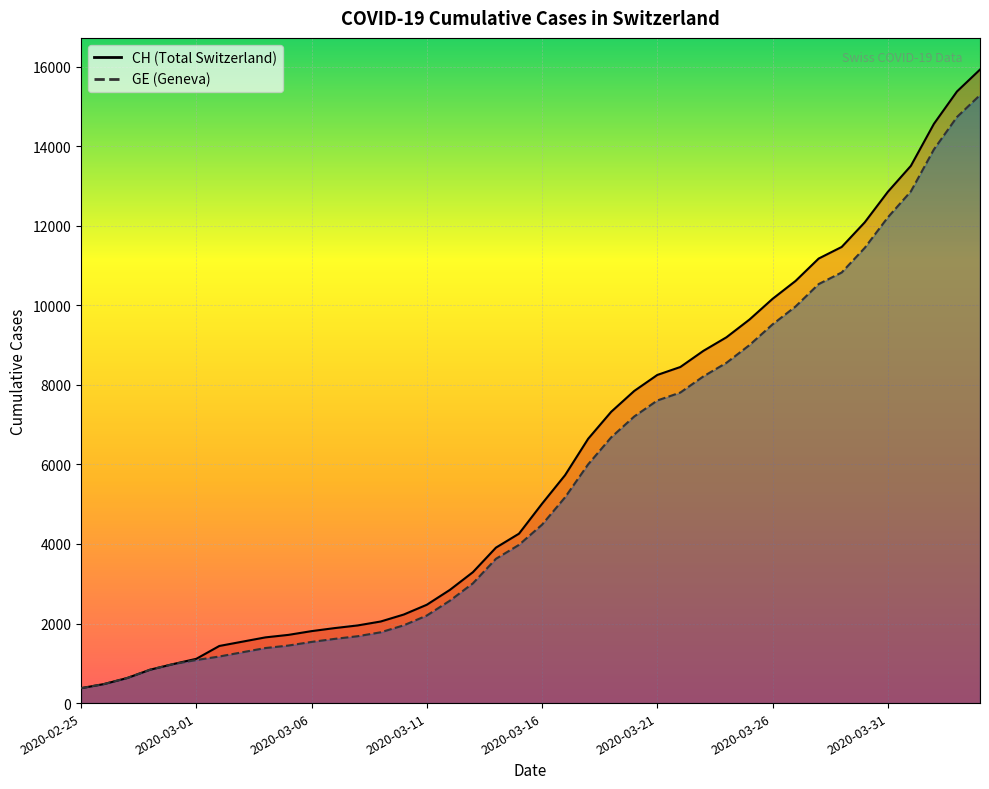

Is it true that CH equals 4259 at 2020-03-15?

True